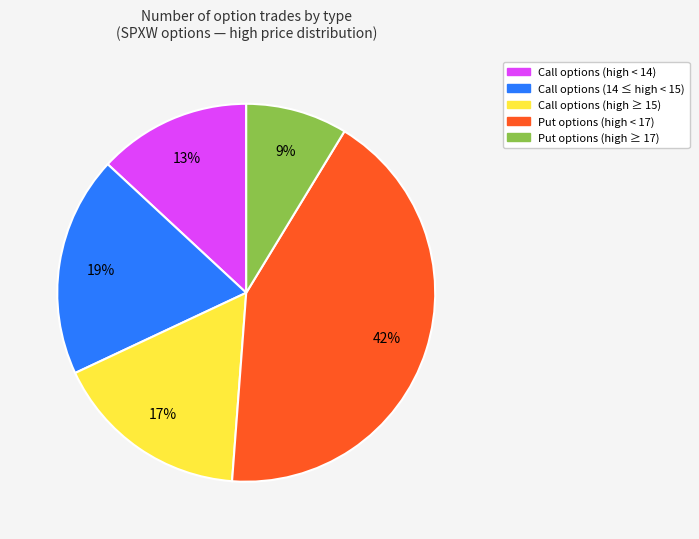

To the nearest percent, what is the average slice percentage?

20%